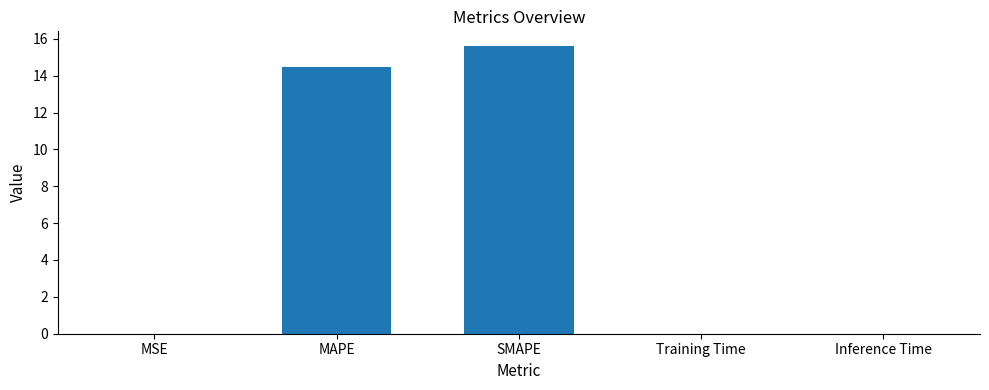

True or false: the data shows 22.9 at SMAPE.

False